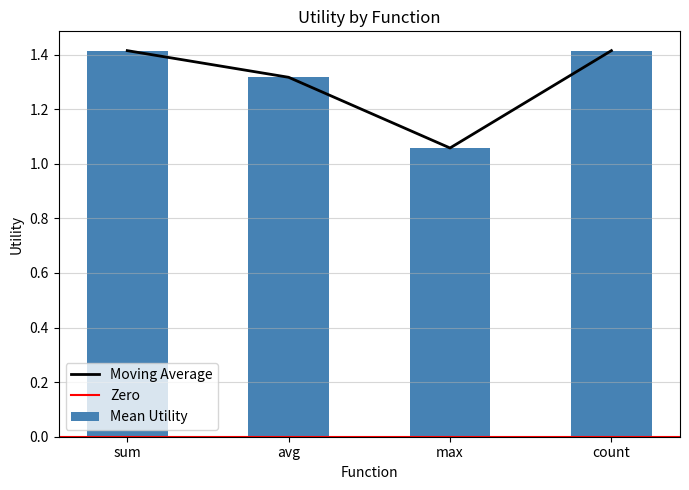

The value of Moving Average at sum is 1.4. True or false?

True